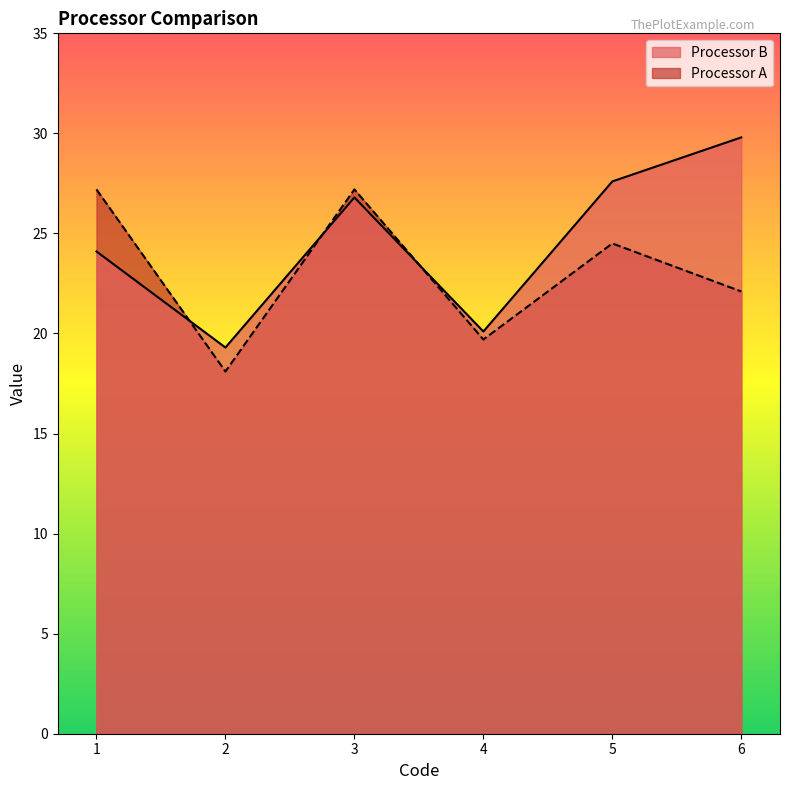

Count the number of data series in this chart.

2